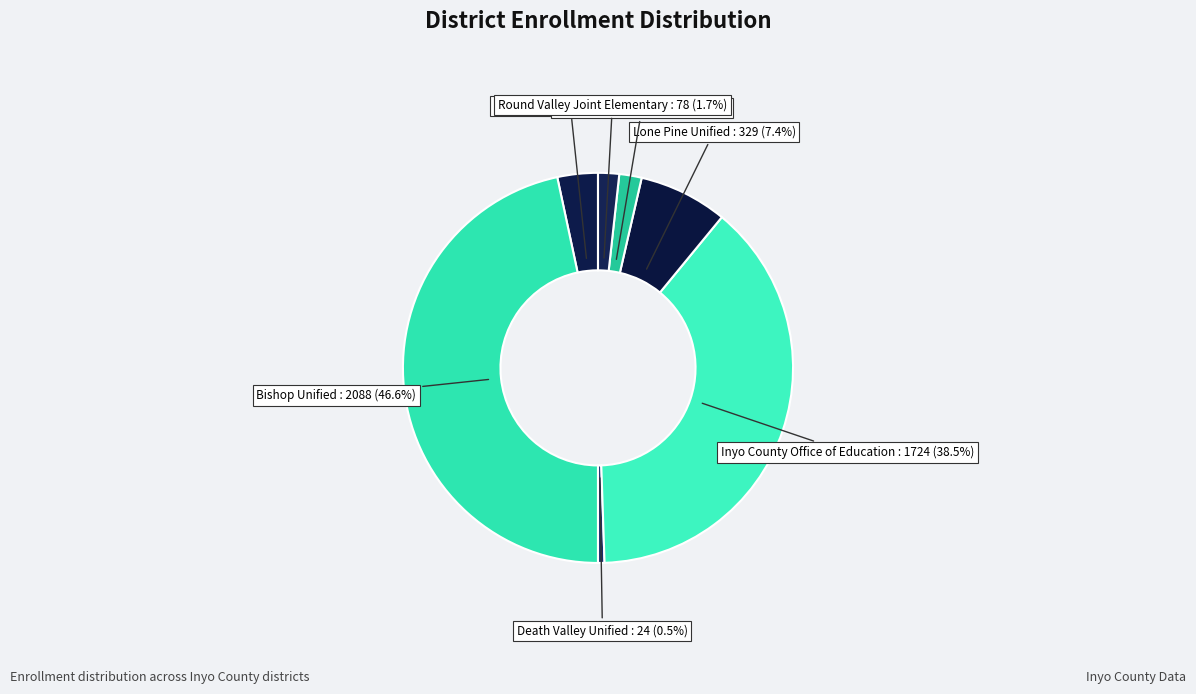

Is it true that Inyo County Office of Education is 51% of the pie?

False